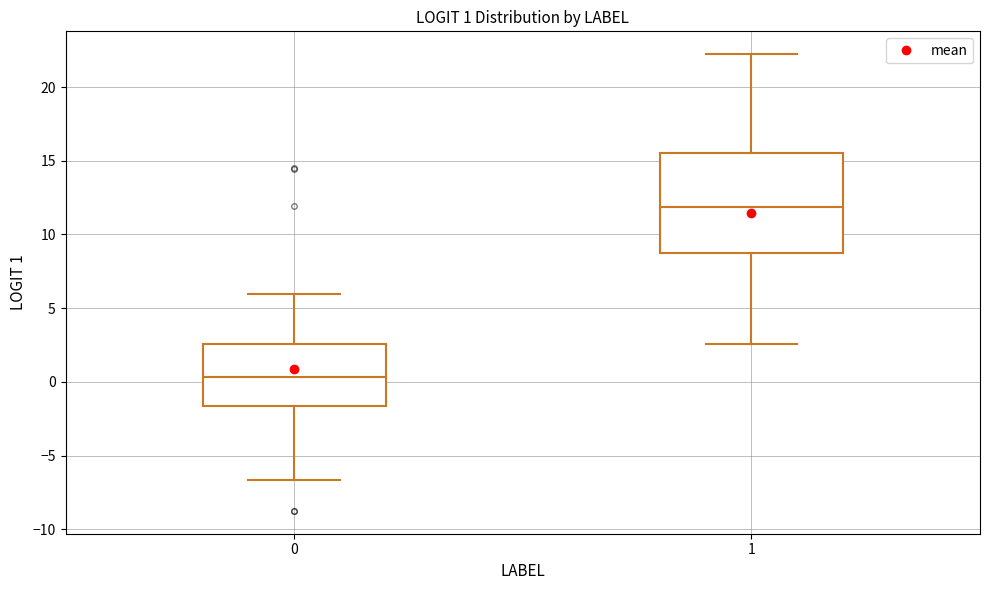

Which box's median line is the highest?

1